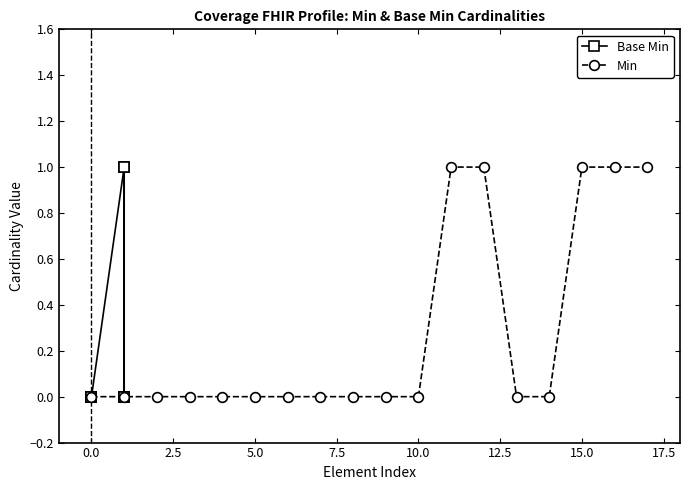

What is the sum of all Min values?

5